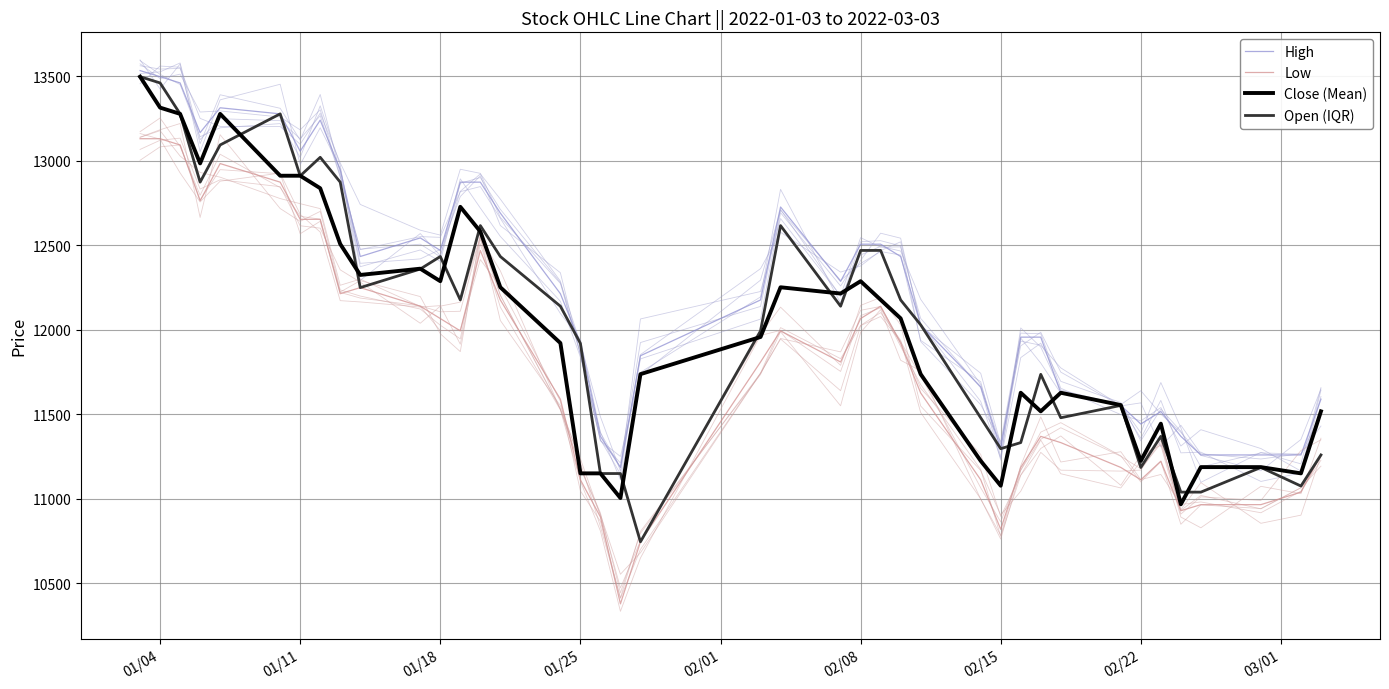

What is the lowest value of the High series?

11186